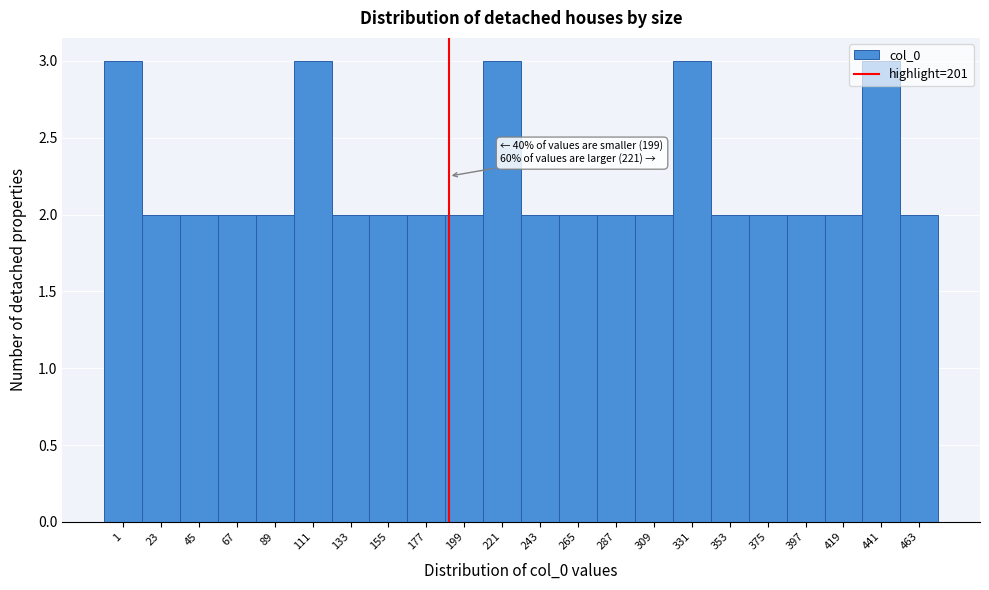

What is the greatest value displayed?

3